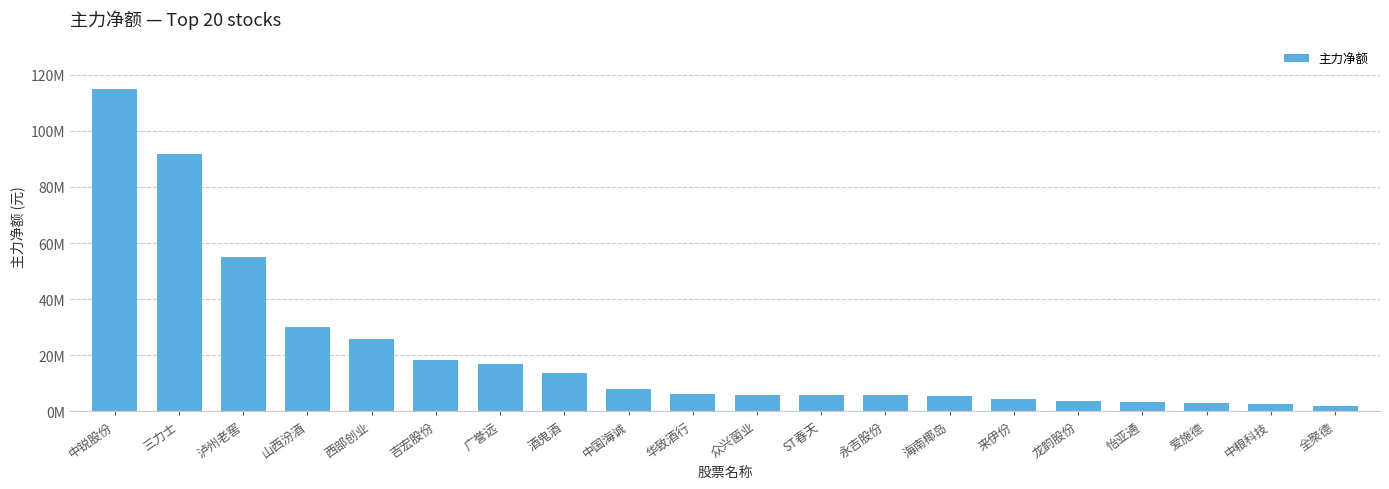

List the labels in order of value, smallest first.

全聚德, 中粮科技, 爱施德, 怡亚通, 龙韵股份, 来伊份, 海南椰岛, 永吉股份, ST春天, 众兴菌业, 华致酒行, 中国海诚, 酒鬼酒, 广誉远, 吉宏股份, 西部创业, 山西汾酒, 泸州老窖, 三力士, 中锐股份